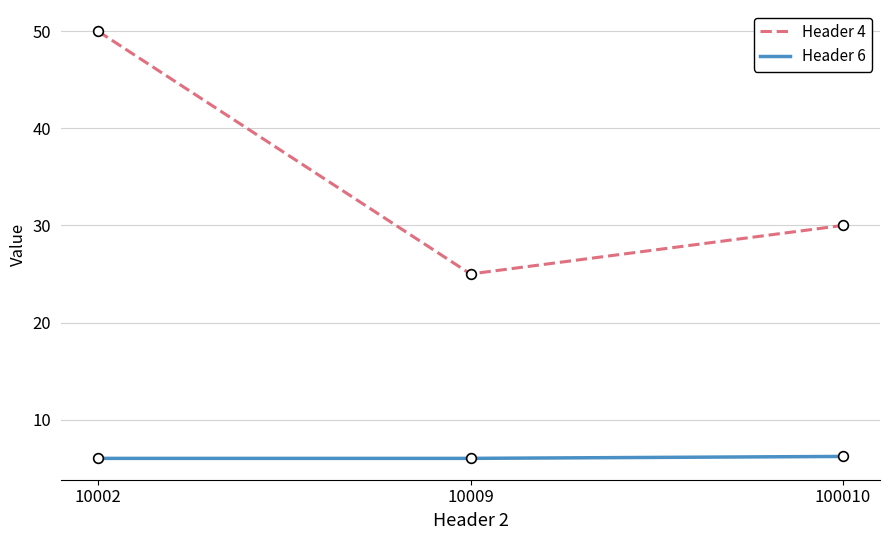

Which category has the highest value in the Header 4 series?

10002